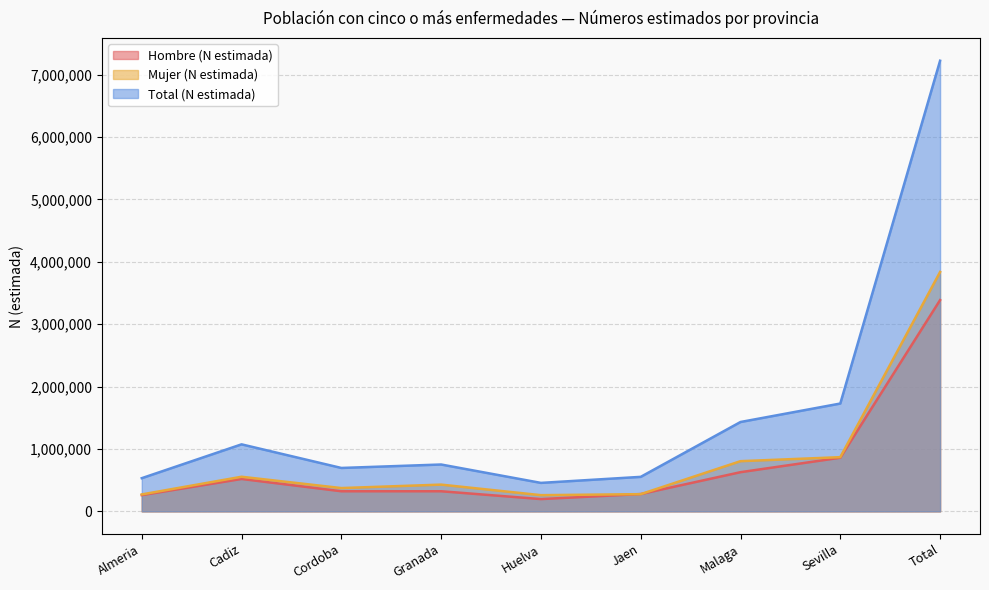

How many interior local peaks does the Mujer (N estimada) series have?

2